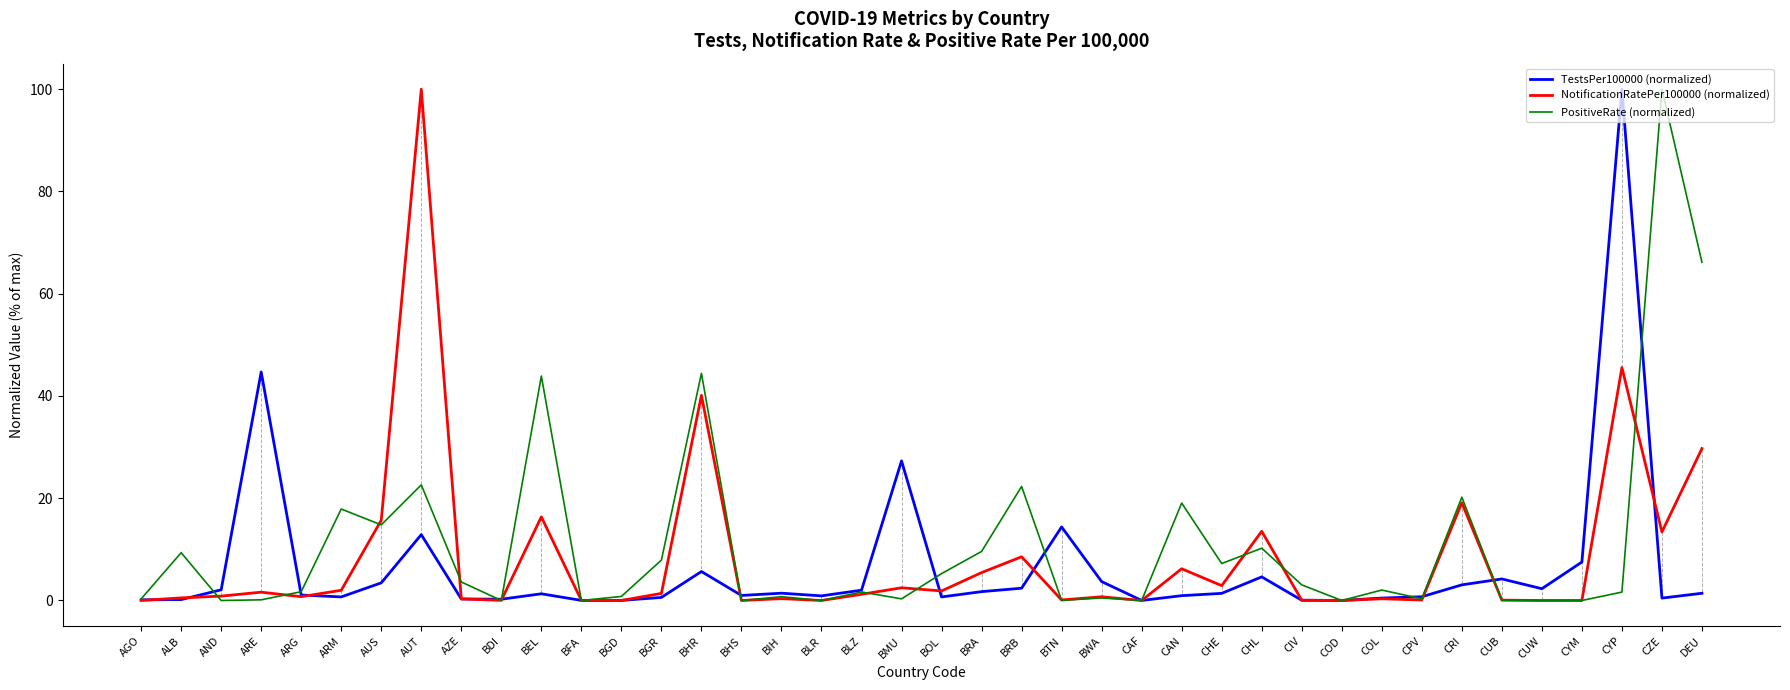

Where is TestsPer100000 (normalized) nearest to the value 50?

ARE